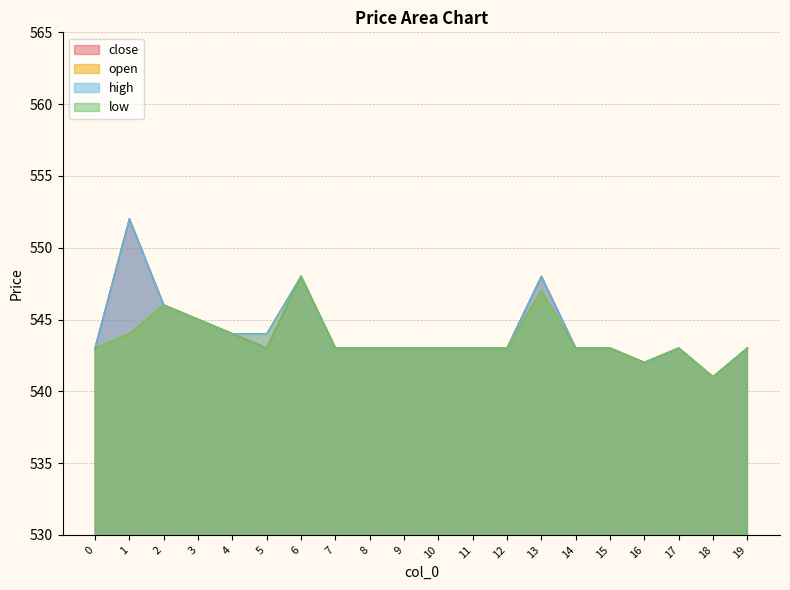

Between 13 and 6, which is larger?

13